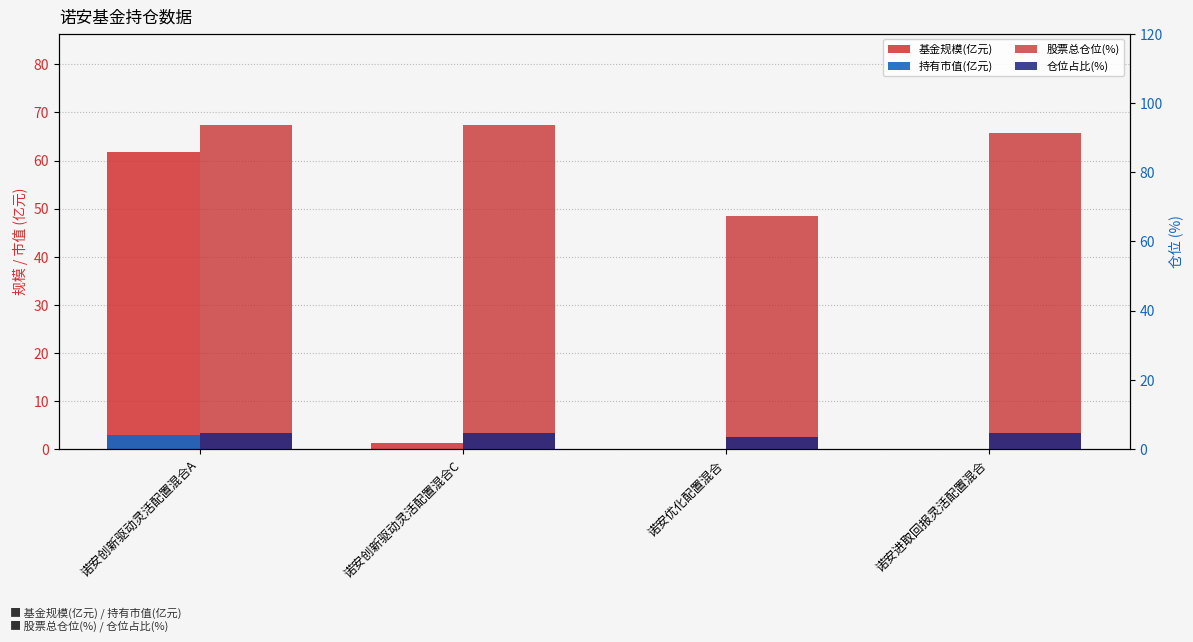

What is the sum of the 仓位占比(%) values at 诺安创新驱动灵活配置混合C and 诺安进取回报灵活配置混合?

9.2